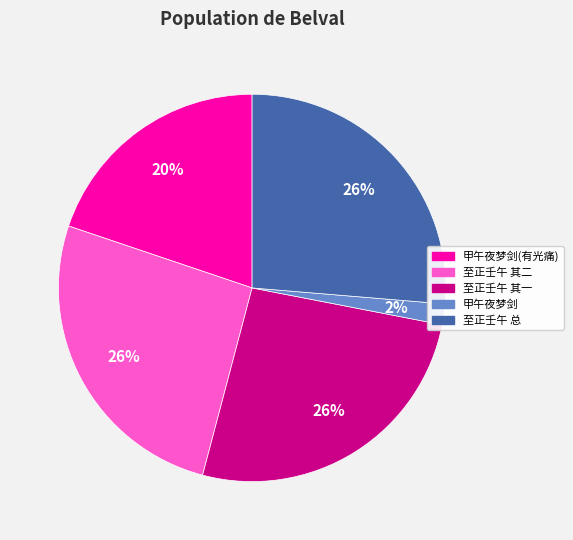

Is 至正壬午 总 the majority of the pie?

No